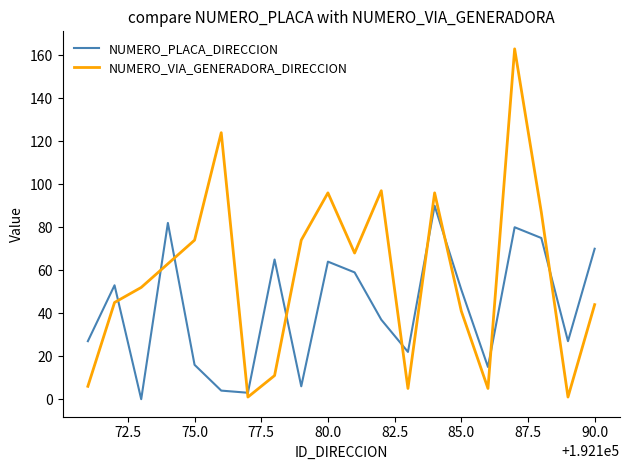

Which series has the largest range (max minus min)?

NUMERO_VIA_GENERADORA_DIRECCION